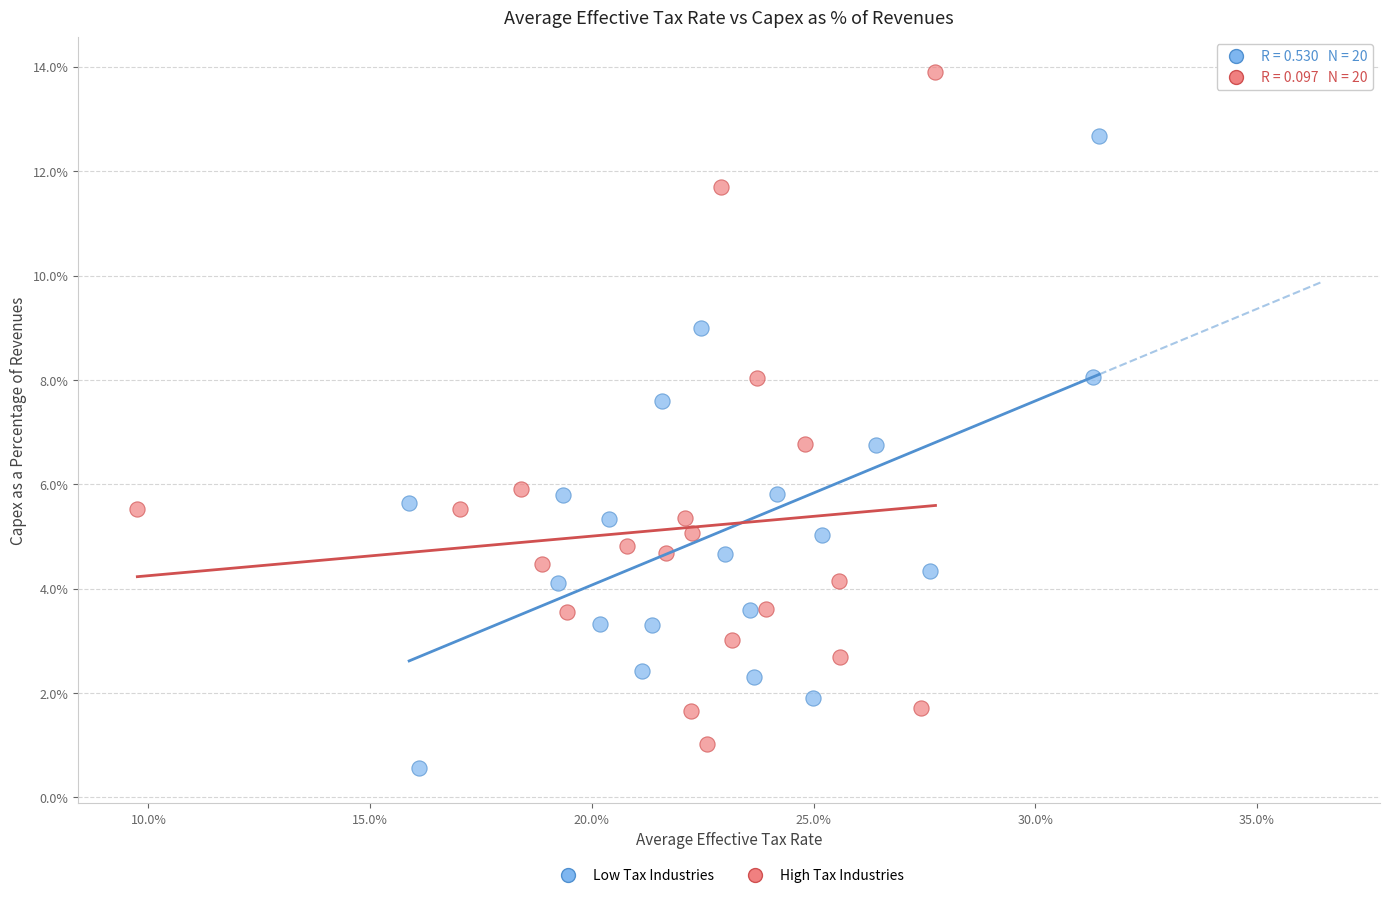

Which series reaches the minimum Y coordinate?

Low Tax Industries